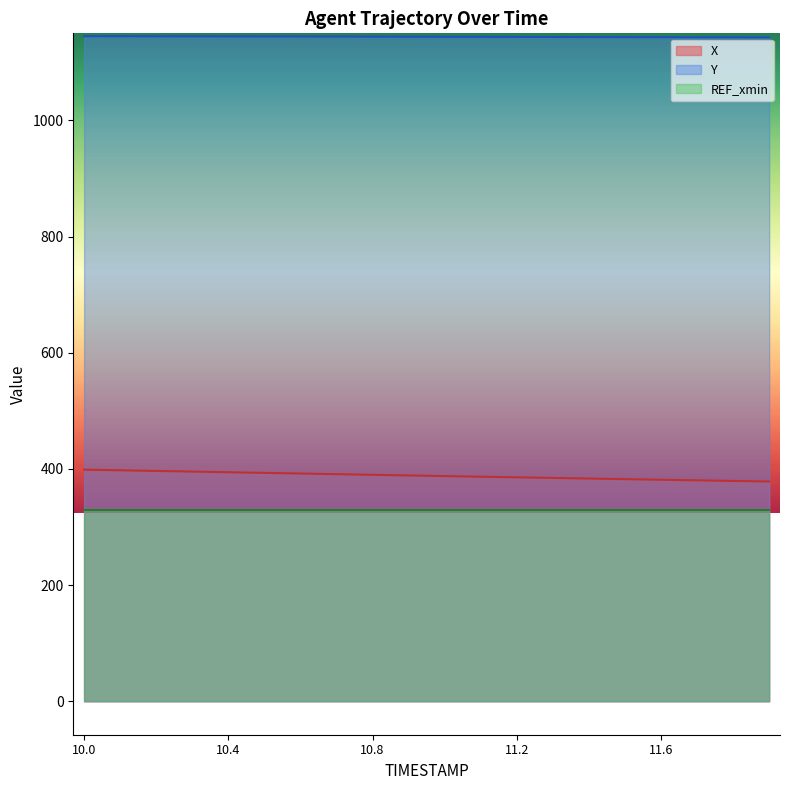

At which category is the sum across all series the highest?

10.0